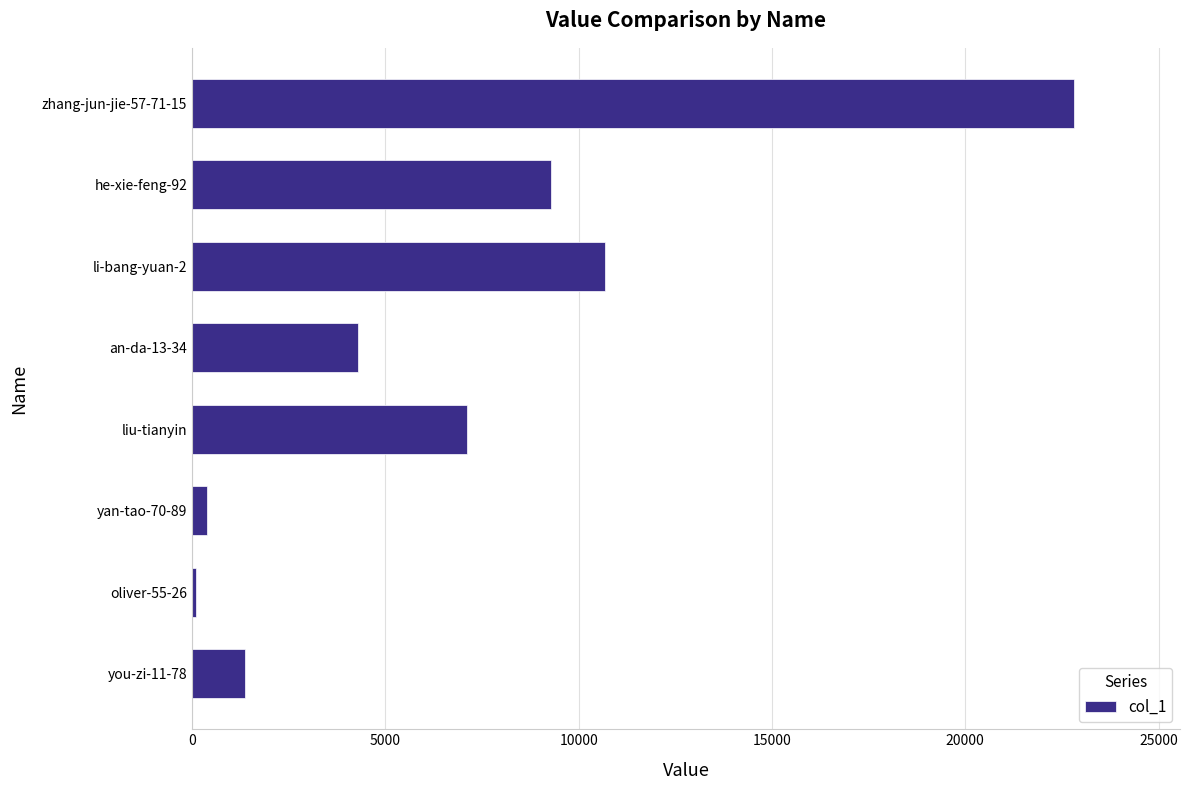

Are the bars grouped side by side (vs. stacked)?

No